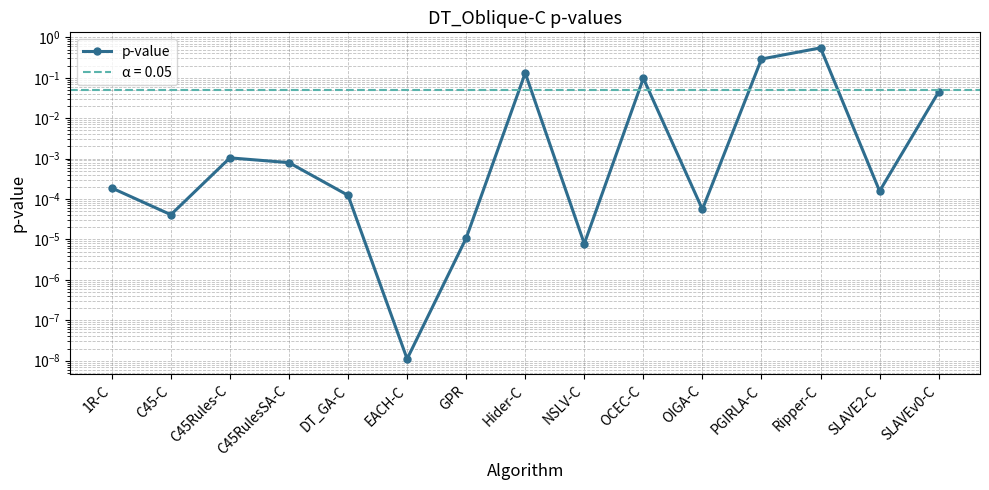

What is the difference between the maximum and minimum values?

0.5